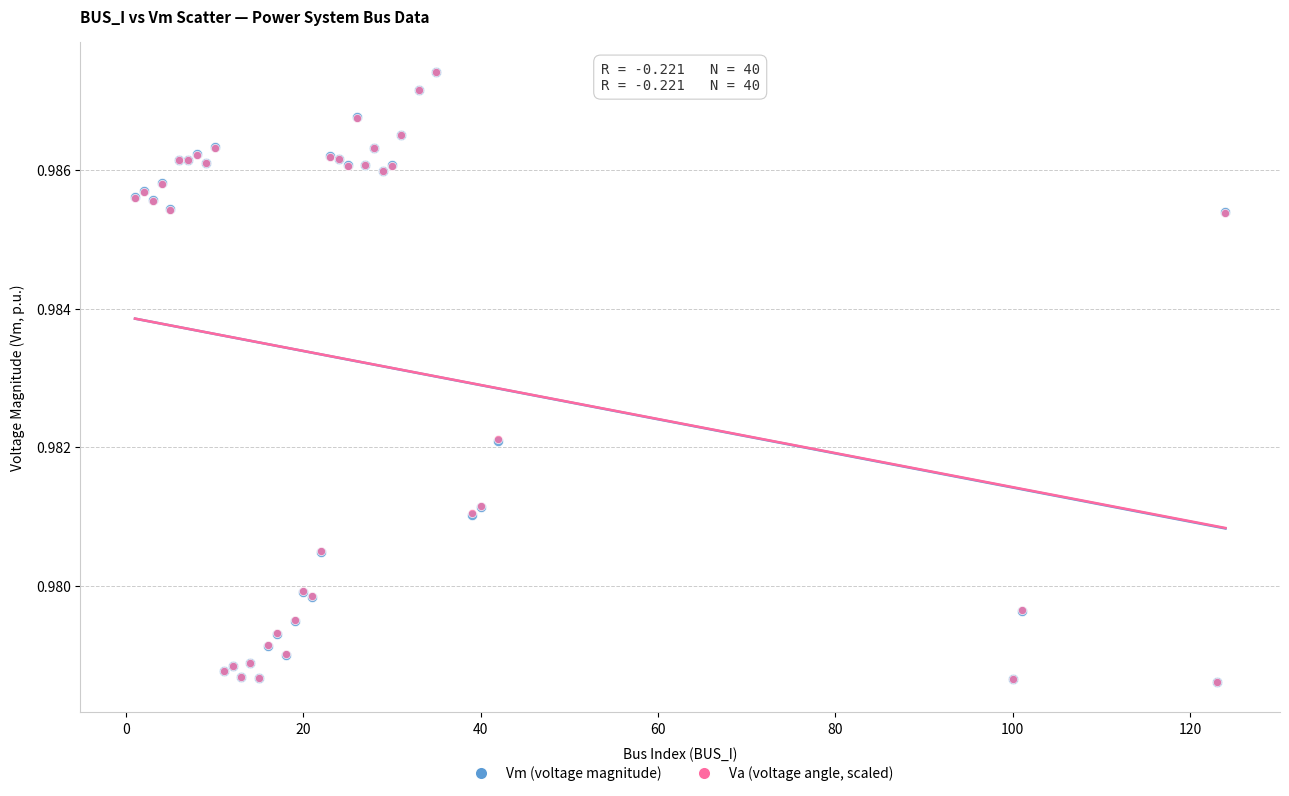

What are all the series names shown in the legend?

Vm (voltage magnitude), Va (voltage angle, scaled)